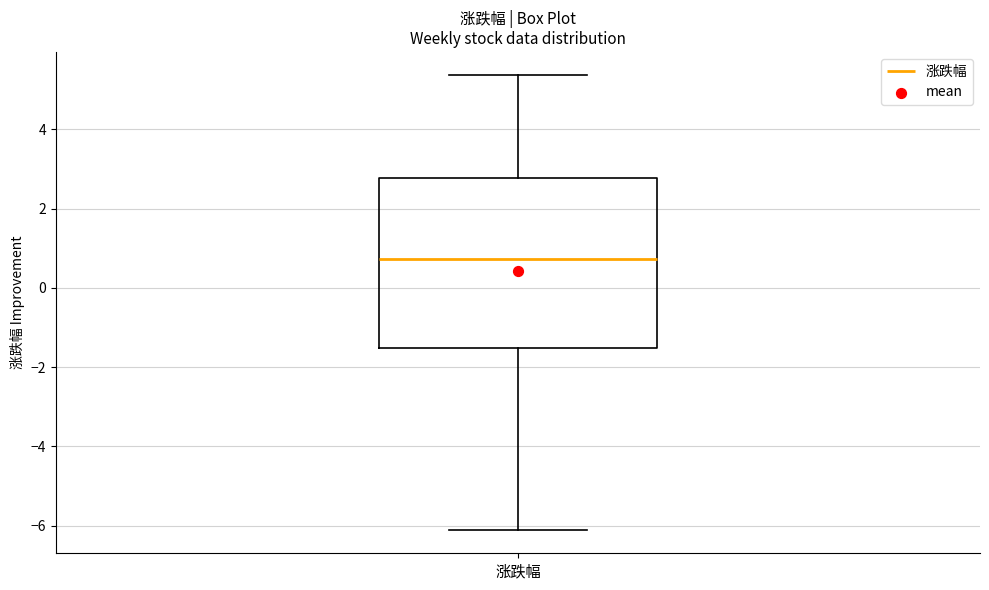

Where does the lower whisker of the box for 涨跌幅 end on the y-axis? The values are not printed on the chart, so give them approximately, as read against the axis.

-6.2